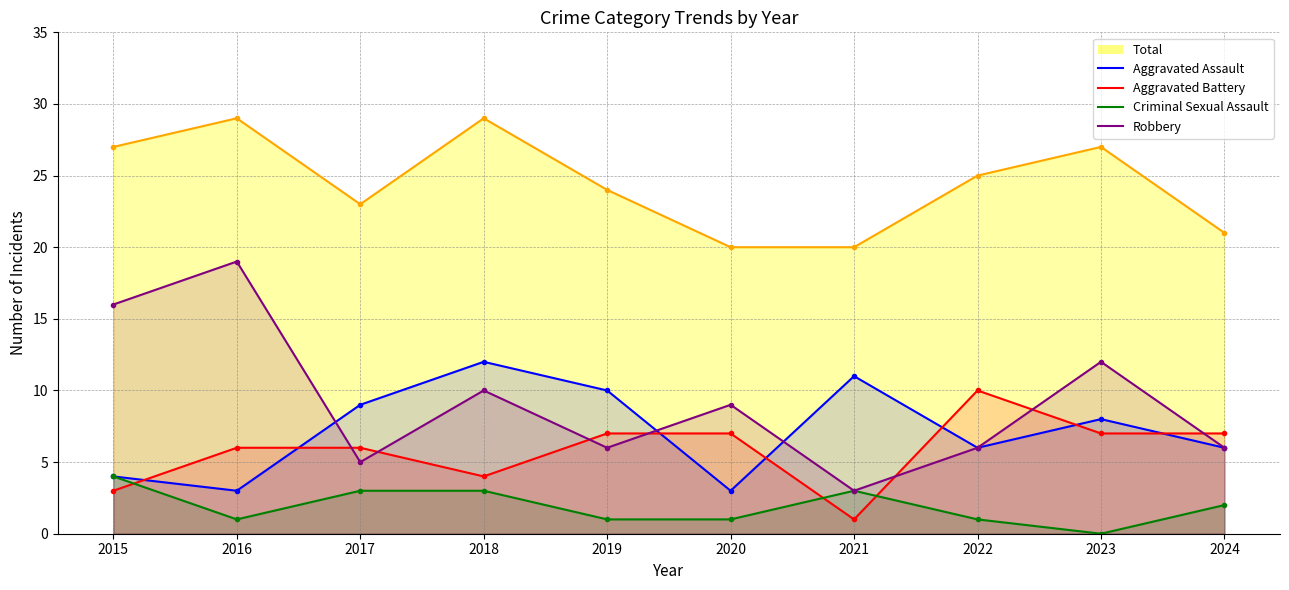

Is it true that Aggravated Assault equals 11 at 2021?

True